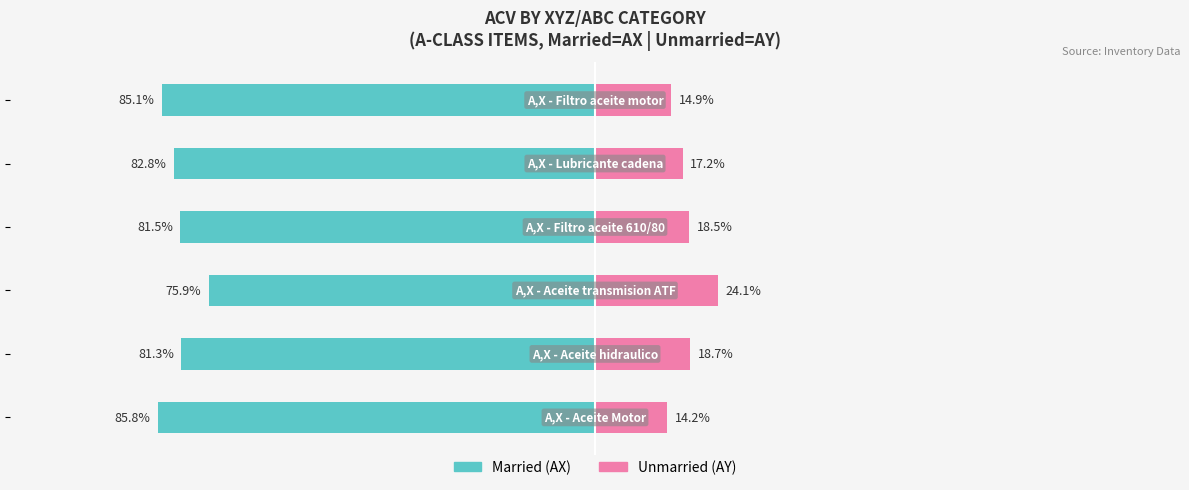

Reading left to right, extract all data points from this chart.

Married: -85.8	-81.3	-75.9	-81.5	-82.8	-85.1
Unmarried: 14.2	18.7	24.1	18.5	17.2	14.9